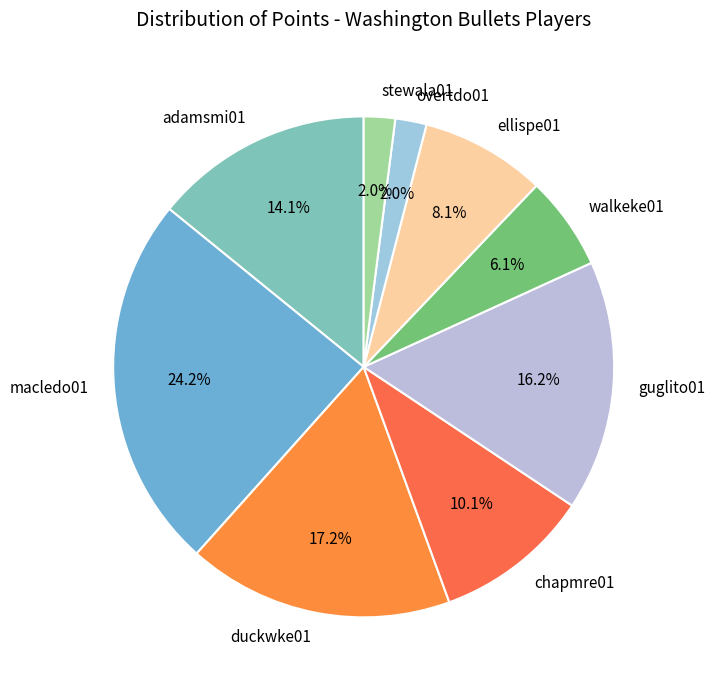

What percentage is NOT represented by walkeke01?

93.9%